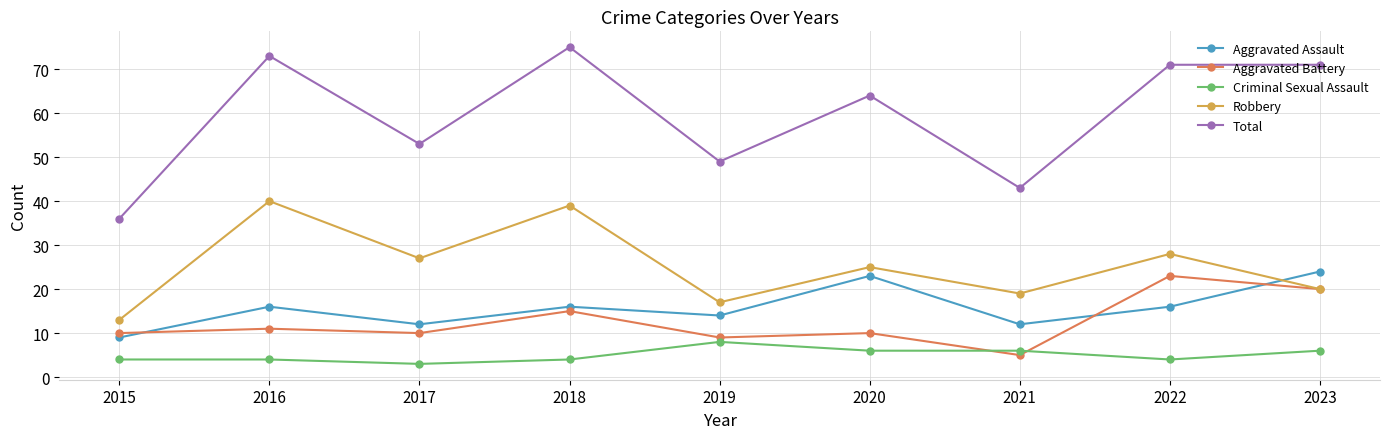

What value does the Robbery series have at 2016?

40